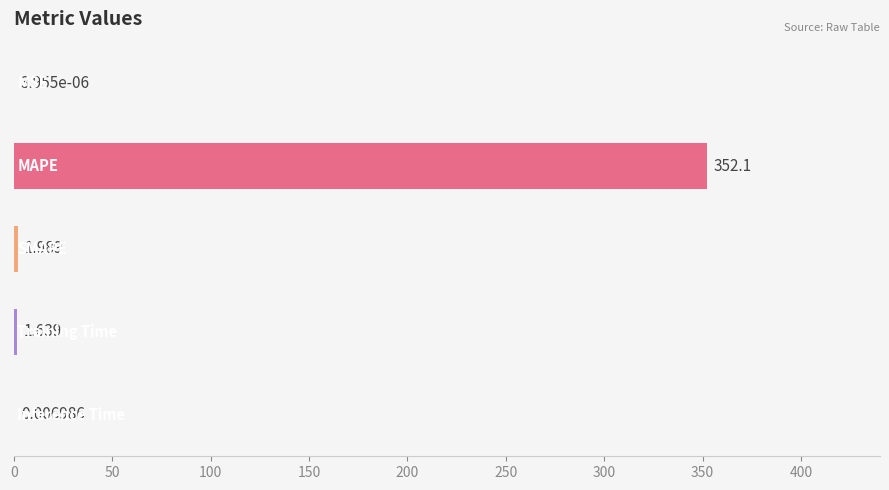

What is the sum of all values?

355.8